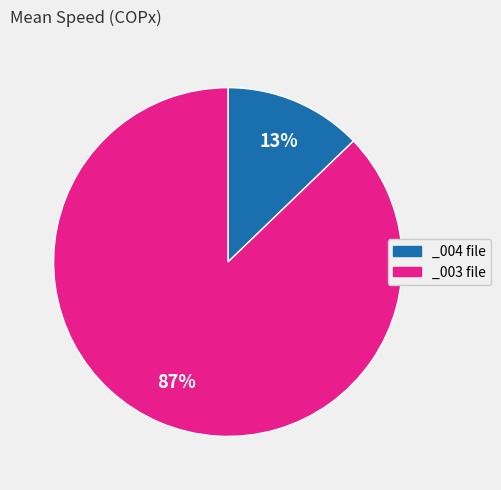

Rank the categories by value from lowest to highest.

_004 file, _003 file